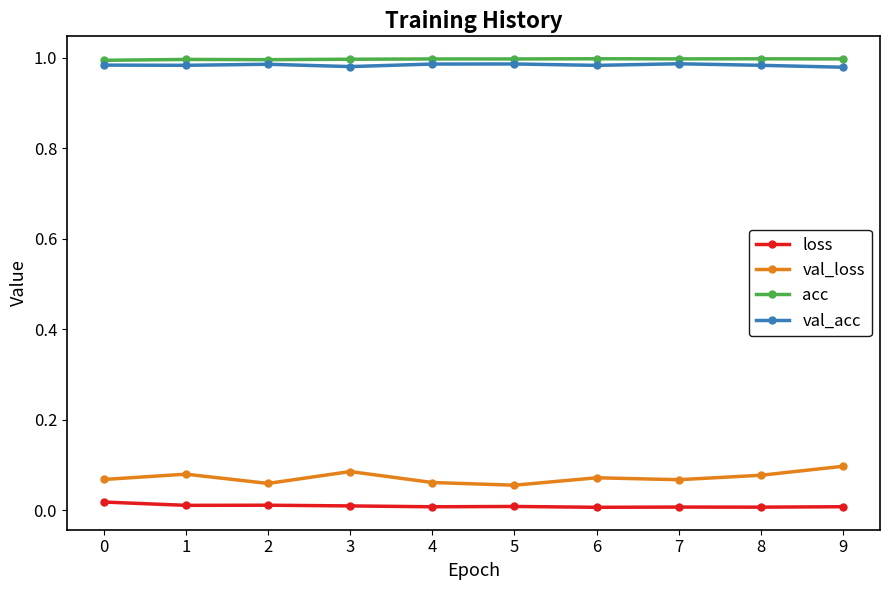

How many lines are shown in the chart?

4